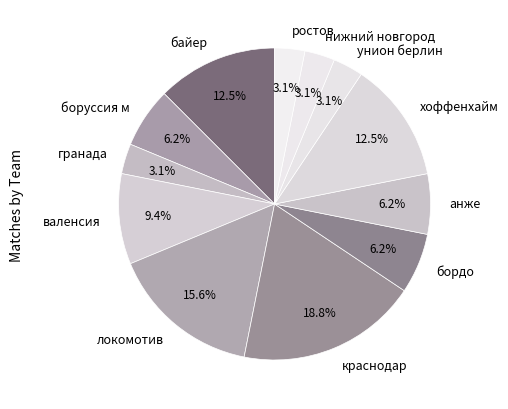

Which slice is the largest?

краснодар